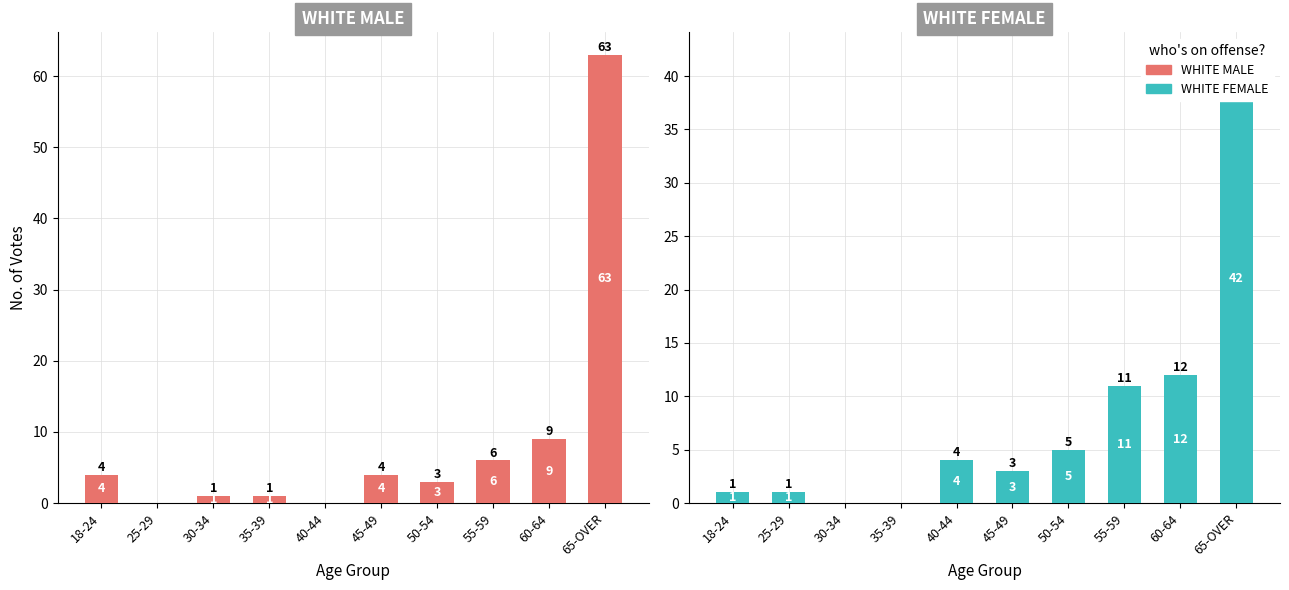

What position from the right is 50-54?

4